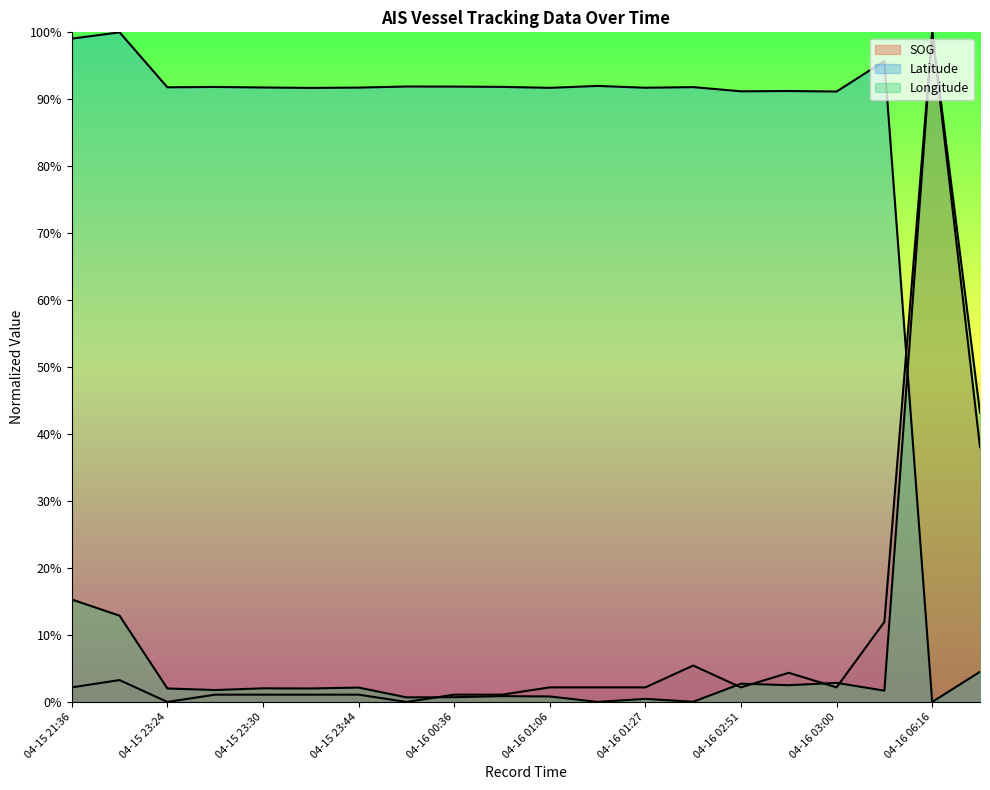

How many intersections are there between Latitude and Longitude?

1